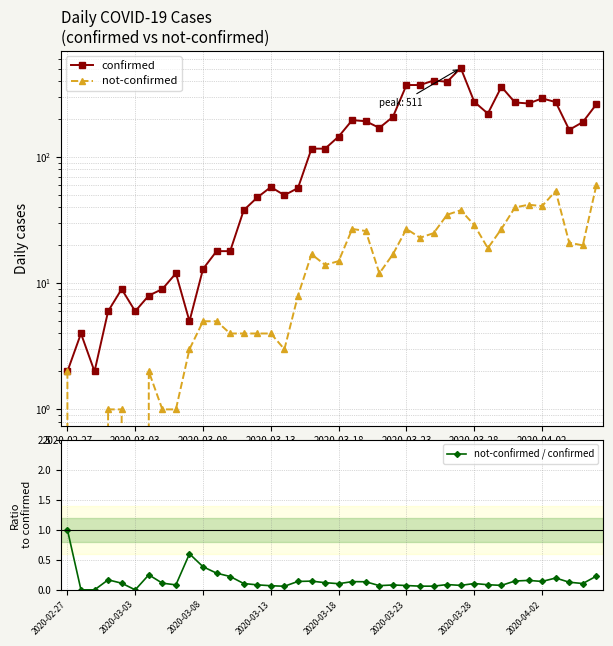

What are all the series names shown in the legend?

confirmed, not-confirmed, not-confirmed / confirmed